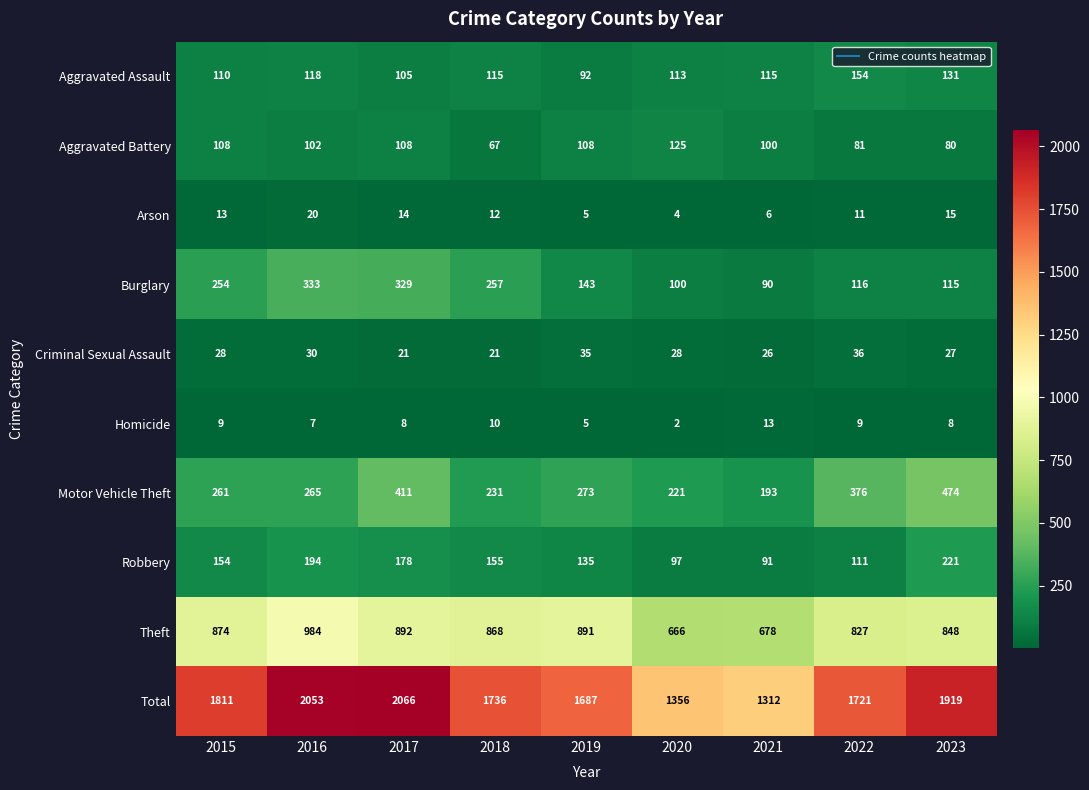

What is the maximum value shown in the chart?

2066